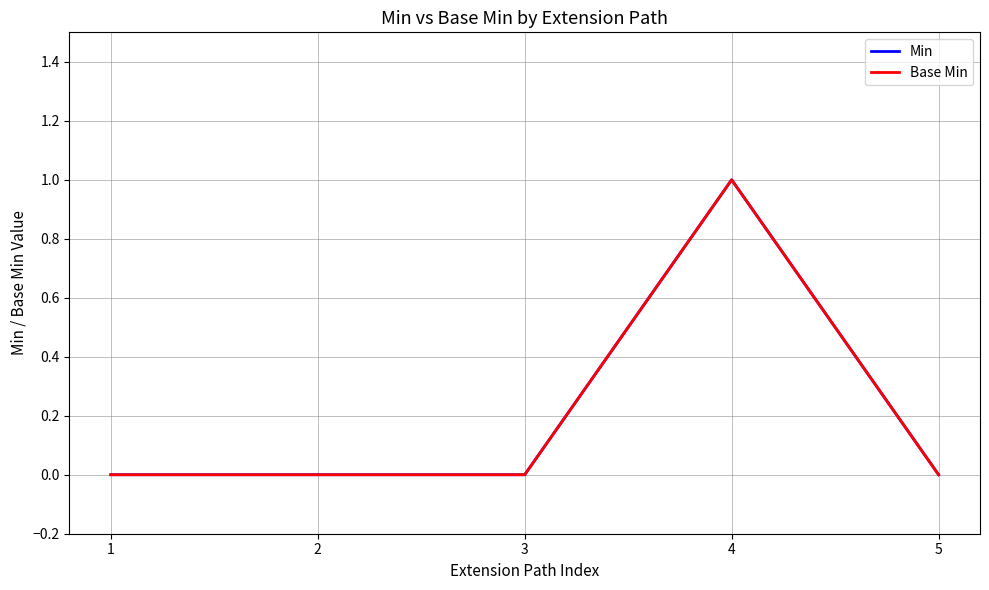

True or false: Base Min and Min cross at least once.

False